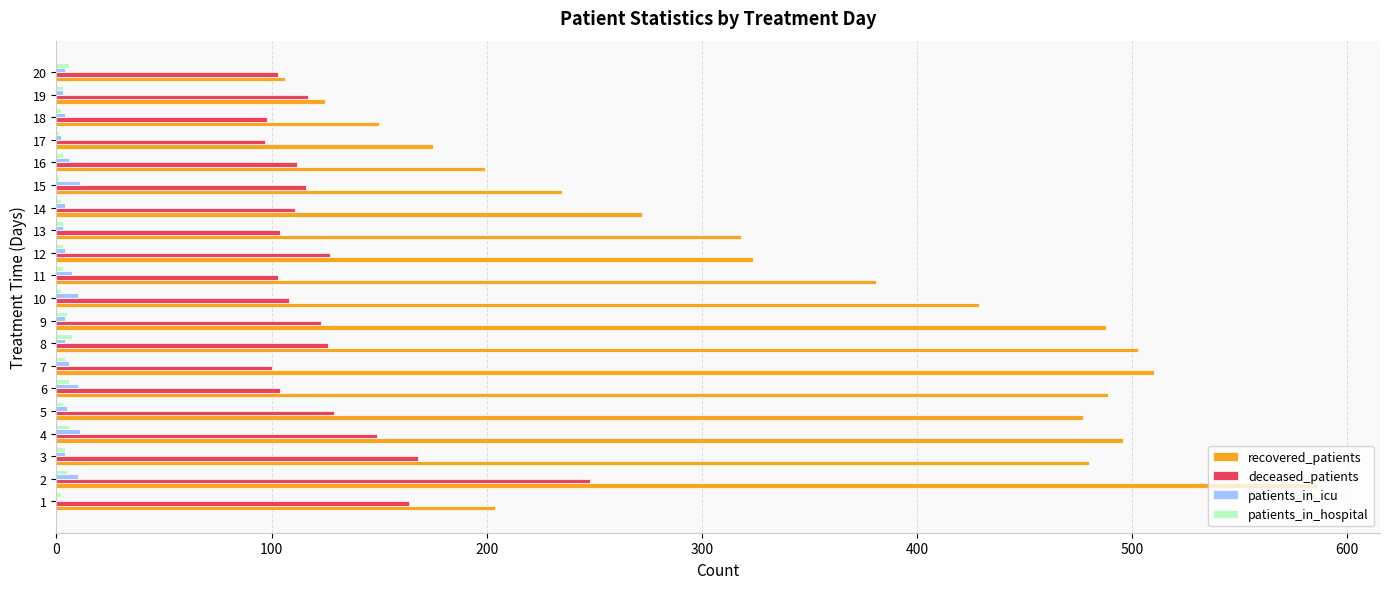

What is the sum of all patients_in_hospital values?

71